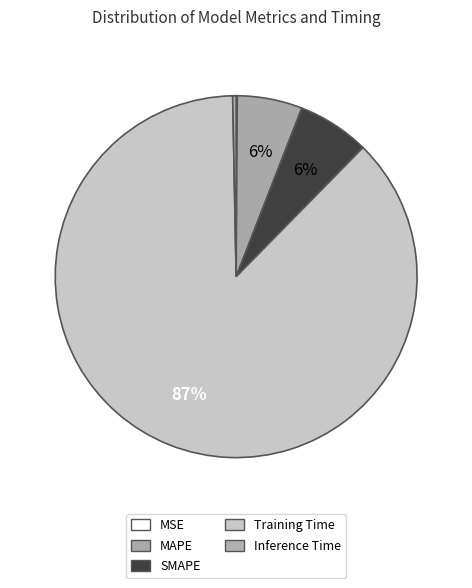

True or false: MSE accounts for 11% of the total.

False